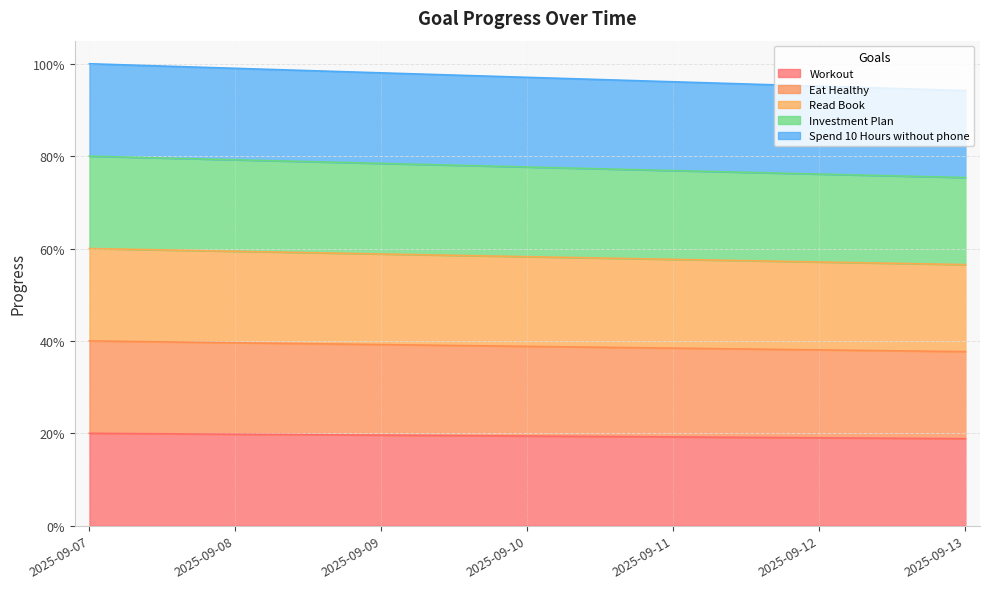

Which label corresponds to the smallest value in the chart?

2025-09-13